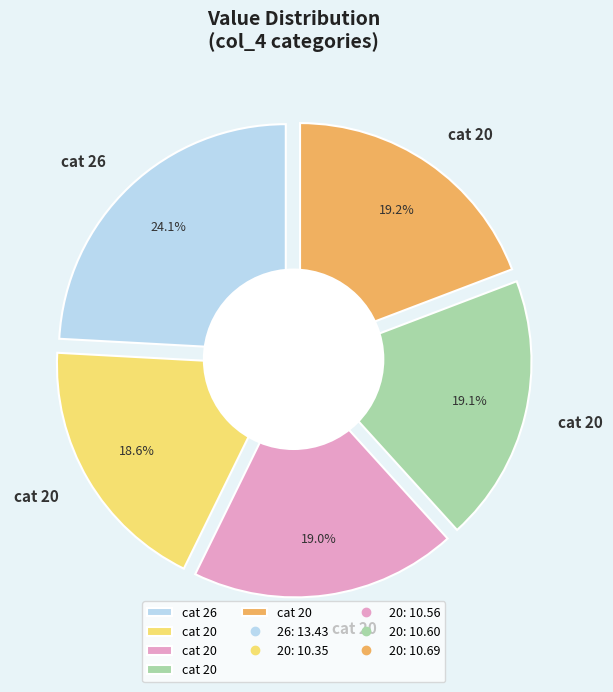

Between 20 and 20, which is larger?

20